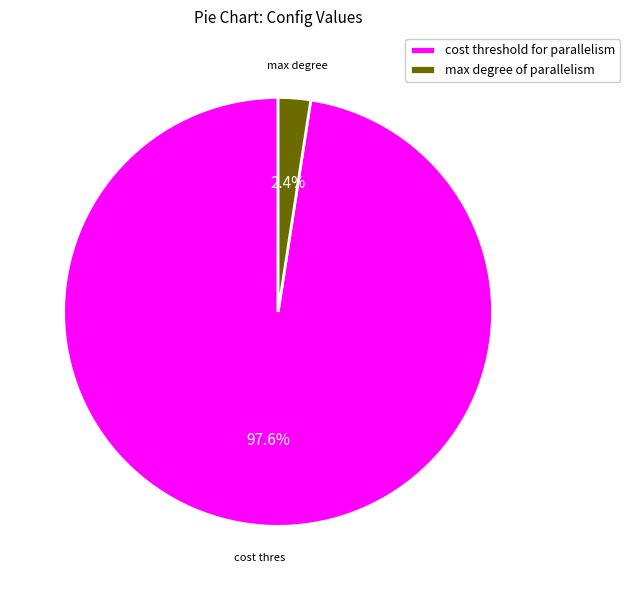

Which slice is the largest?

cost threshold for parallelism